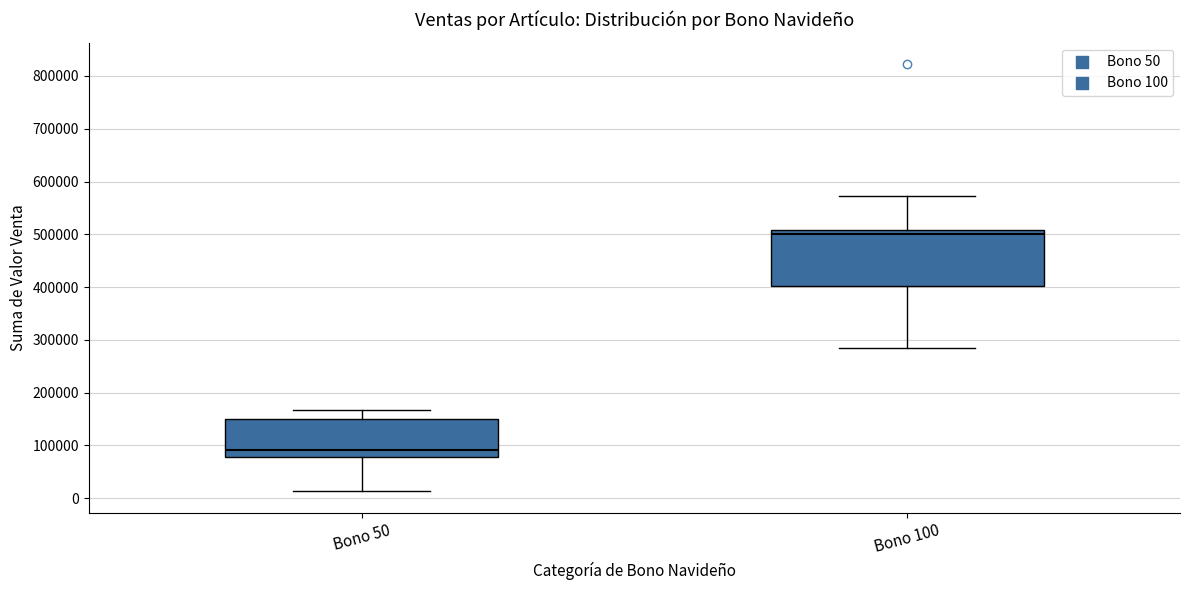

Reading left to right, transcribe this box plot: for each box, give where its median line is, the range the box spans, and where its two whiskers end, as read against the y-axis. The values are not printed on the chart, so give them approximately, as read against the axis.

Bono 50: median 90000, box 80000 to 150000, whiskers 10000 to 170000
Bono 100: median 500000, box 400000 to 510000, whiskers 290000 to 570000